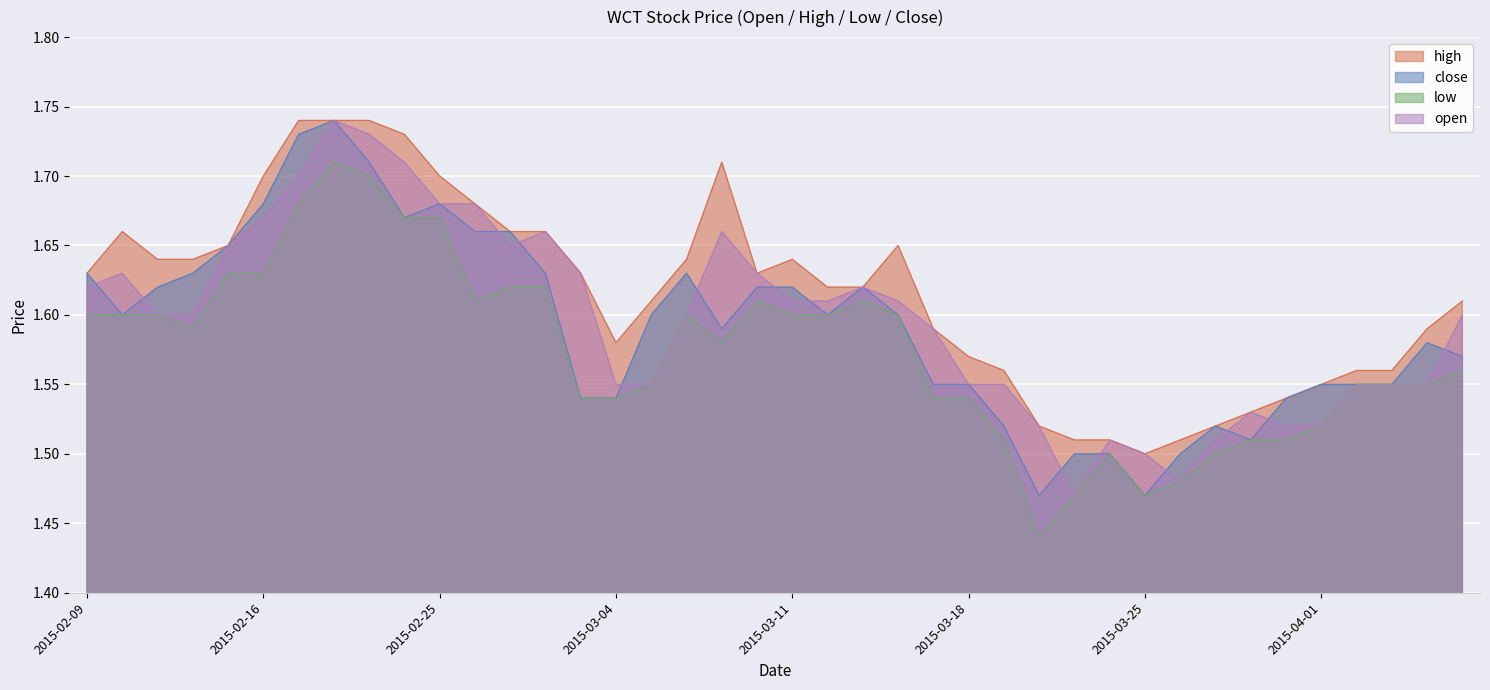

Reading right to left, transcribe all the data shown in this chart.

high: 1.6	1.6	1.6	1.6	1.6	1.5	1.5	1.5	1.5	1.5	1.5	1.5	1.5	1.6	1.6	1.6	1.6	1.6	1.6	1.6	1.6	1.7	1.6	1.6	1.6	1.6	1.7	1.7	1.7	1.7	1.7	1.7	1.7	1.7	1.7	1.6	1.6	1.6	1.7	1.6
close: 1.6	1.6	1.6	1.6	1.6	1.5	1.5	1.5	1.5	1.5	1.5	1.5	1.5	1.5	1.6	1.6	1.6	1.6	1.6	1.6	1.6	1.6	1.6	1.6	1.5	1.5	1.6	1.7	1.7	1.7	1.7	1.7	1.7	1.7	1.7	1.6	1.6	1.6	1.6	1.6
low: 1.6	1.6	1.6	1.6	1.5	1.5	1.5	1.5	1.5	1.5	1.5	1.5	1.4	1.5	1.5	1.5	1.6	1.6	1.6	1.6	1.6	1.6	1.6	1.6	1.5	1.5	1.6	1.6	1.6	1.7	1.7	1.7	1.7	1.7	1.6	1.6	1.6	1.6	1.6	1.6
open: 1.6	1.6	1.6	1.6	1.5	1.5	1.5	1.5	1.5	1.5	1.5	1.5	1.5	1.6	1.6	1.6	1.6	1.6	1.6	1.6	1.6	1.7	1.6	1.6	1.6	1.6	1.7	1.6	1.7	1.7	1.7	1.7	1.7	1.7	1.7	1.6	1.6	1.6	1.6	1.6